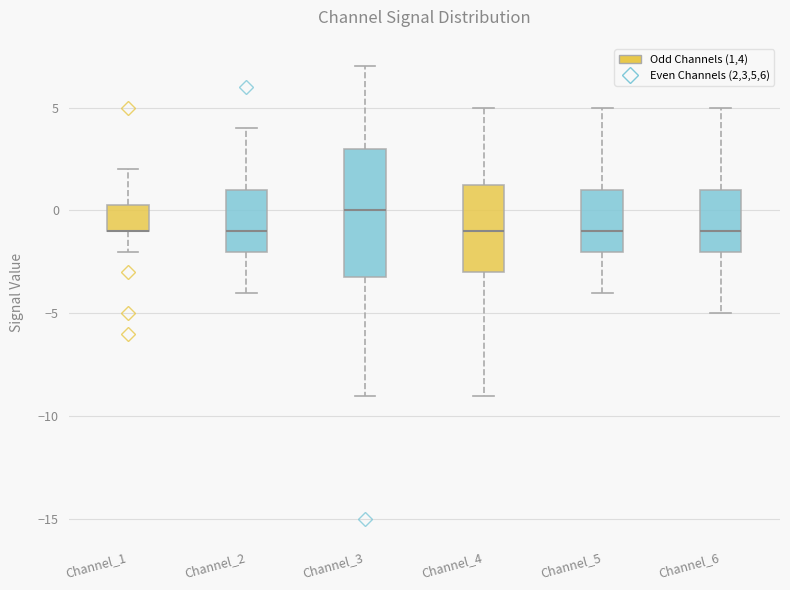

Reading left to right, transcribe this box plot: for each box, give where its median line is, the range the box spans, and where its two whiskers end, as read against the y-axis. The values are not printed on the chart, so give them approximately, as read against the axis.

Channel_1: median -1.0 (drawn on the box's lower edge), box -1.0 to 0.5, whiskers -2.0 to 2.0
Channel_2: median -1.0, box -2.0 to 1.0, whiskers -4.0 to 4.0
Channel_3: median 0.0, box -3.0 to 3.0, whiskers -9.0 to 7.0
Channel_4: median -1.0, box -3.0 to 1.5, whiskers -9.0 to 5.0
Channel_5: median -1.0, box -2.0 to 1.0, whiskers -4.0 to 5.0
Channel_6: median -1.0, box -2.0 to 1.0, whiskers -5.0 to 5.0